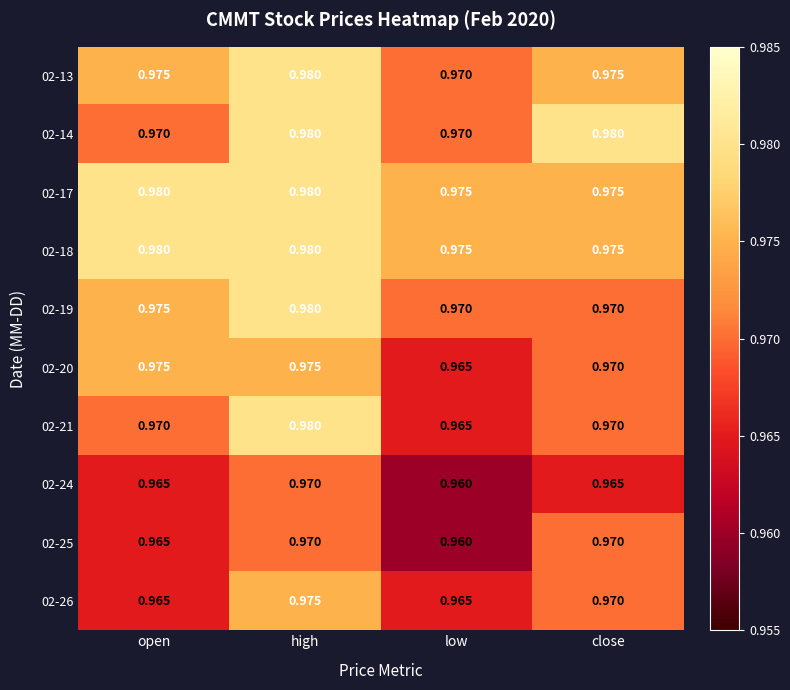

What is the total value across all series at close?

9.7